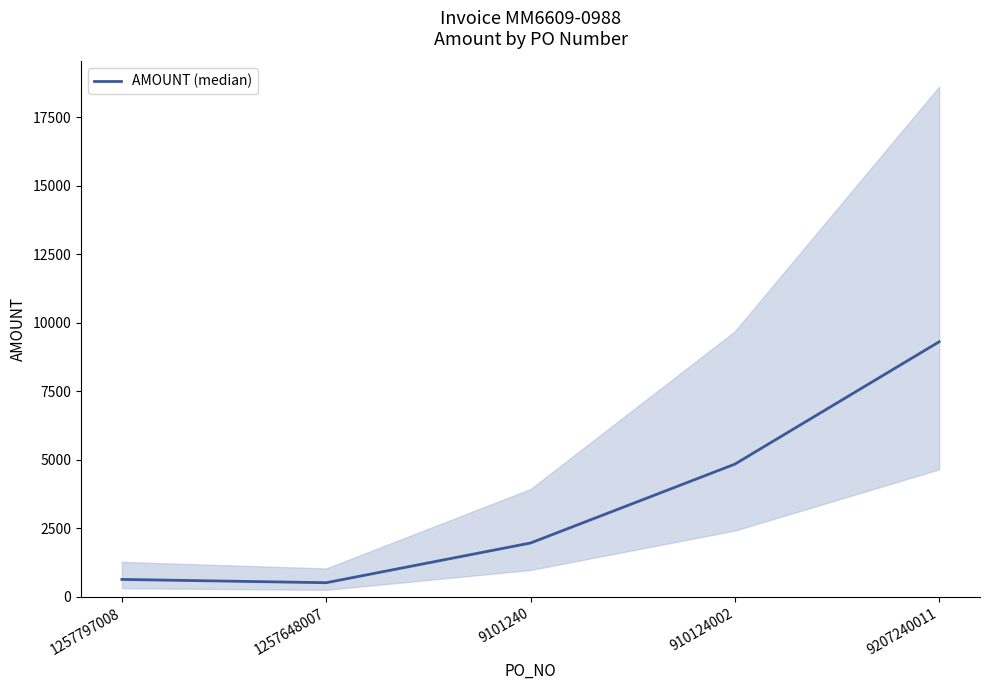

Approximately how many times larger is the value at 1257648007 compared to 9207240011?

0.1